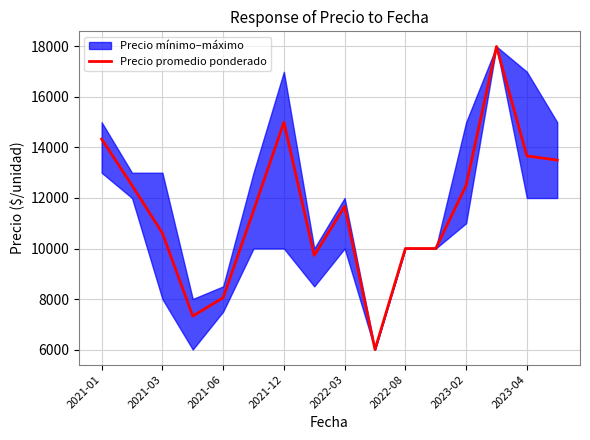

Which category has the highest value across all series?

13